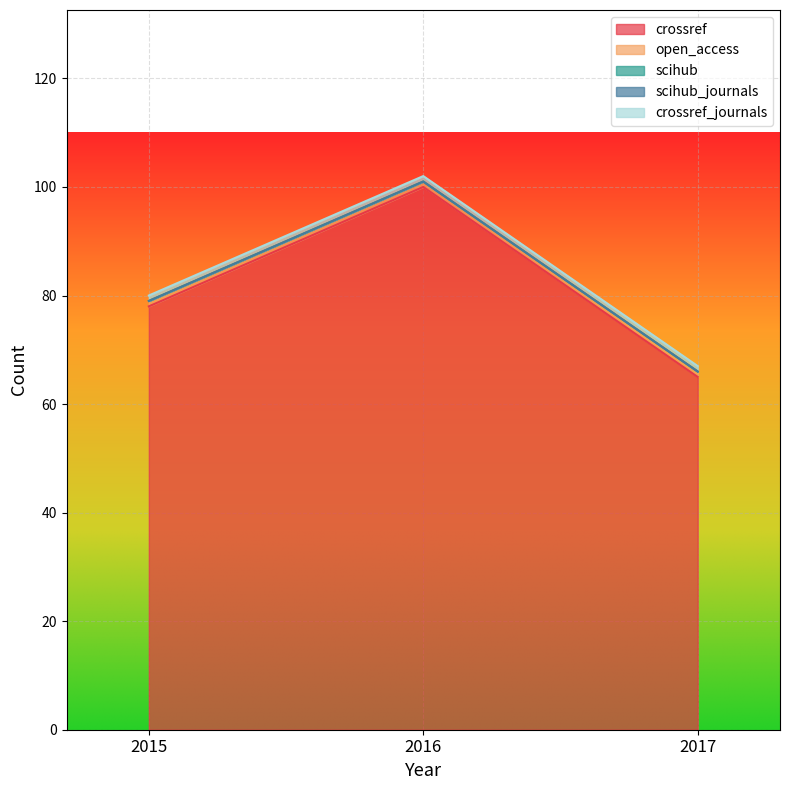

Reading left to right, list all the values displayed in this chart.

crossref: 78	100	65
open_access: 1	1	1
scihub: 0	0	0
scihub_journals: 0	0	0
crossref_journals: 1	1	1